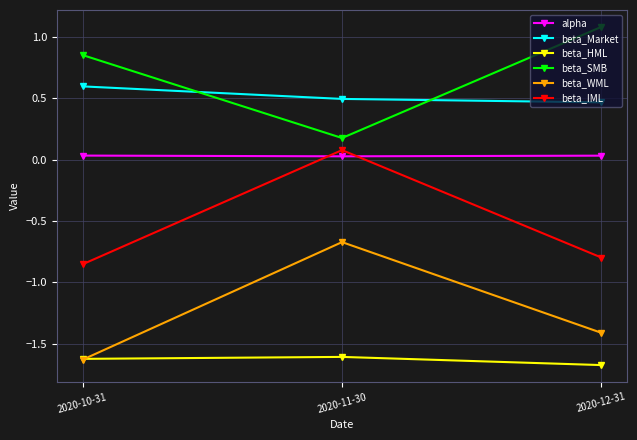

What is the label of the 3rd point from the right?

2020-10-31